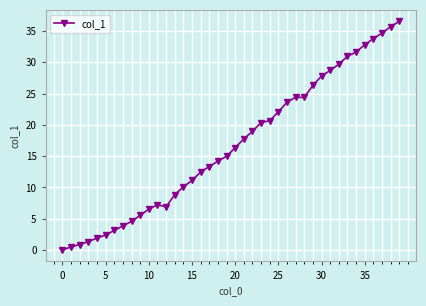

What is the value of the 33rd point from the left?

29.7